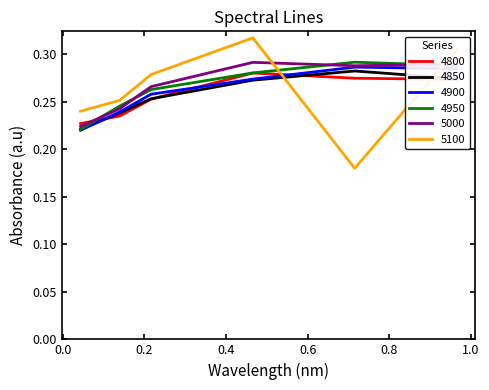

Which series has the widest spread of values?

5100